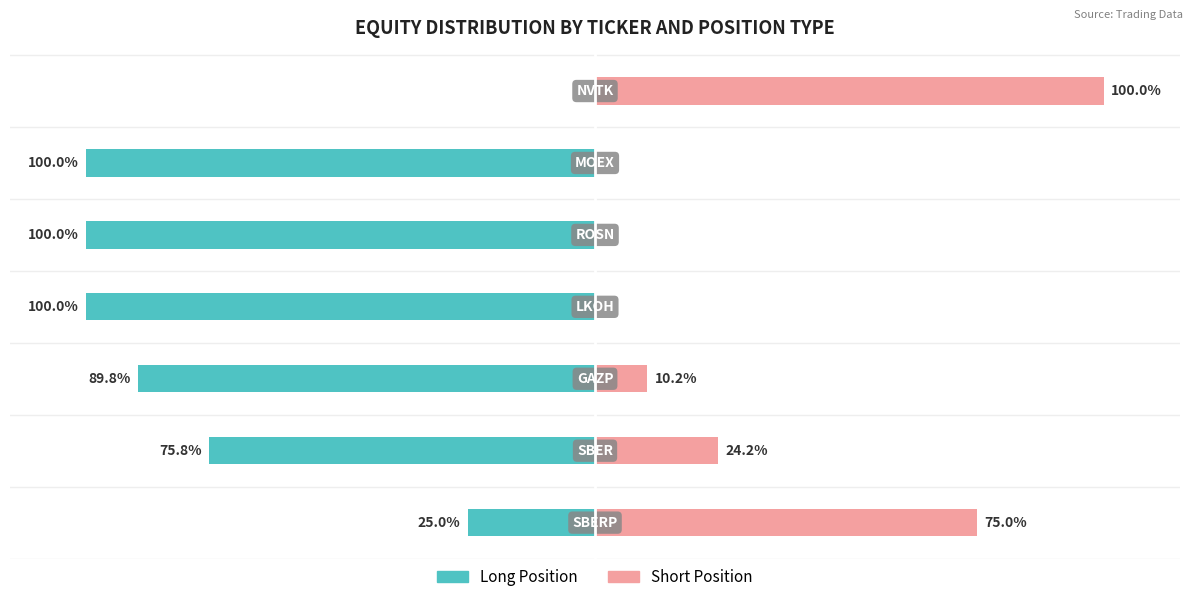

Between 0 and 4, which series saw the biggest shift?

Long Position